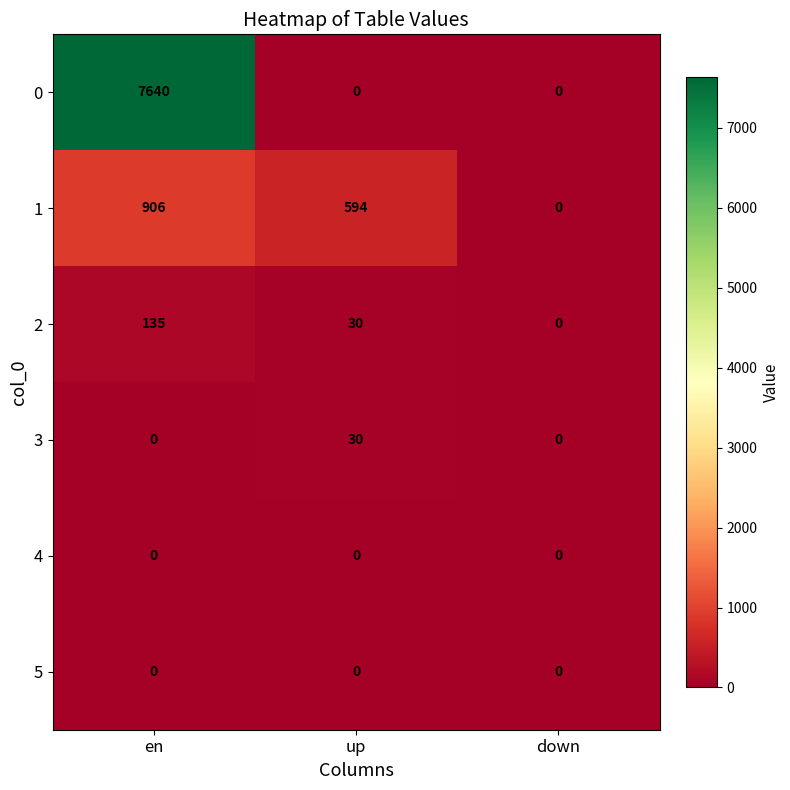

What is the total value across all series at up?

654